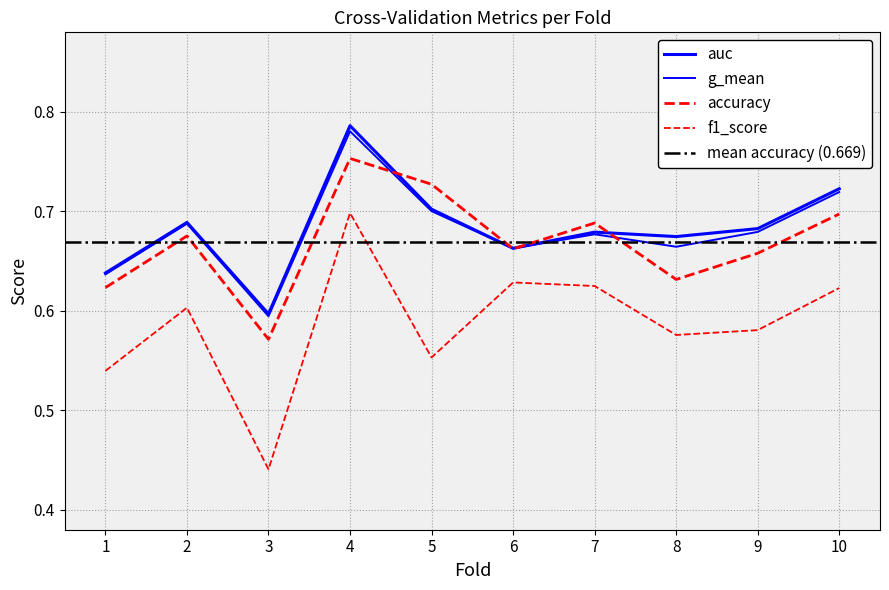

Which series has the largest range (max minus min)?

f1_score